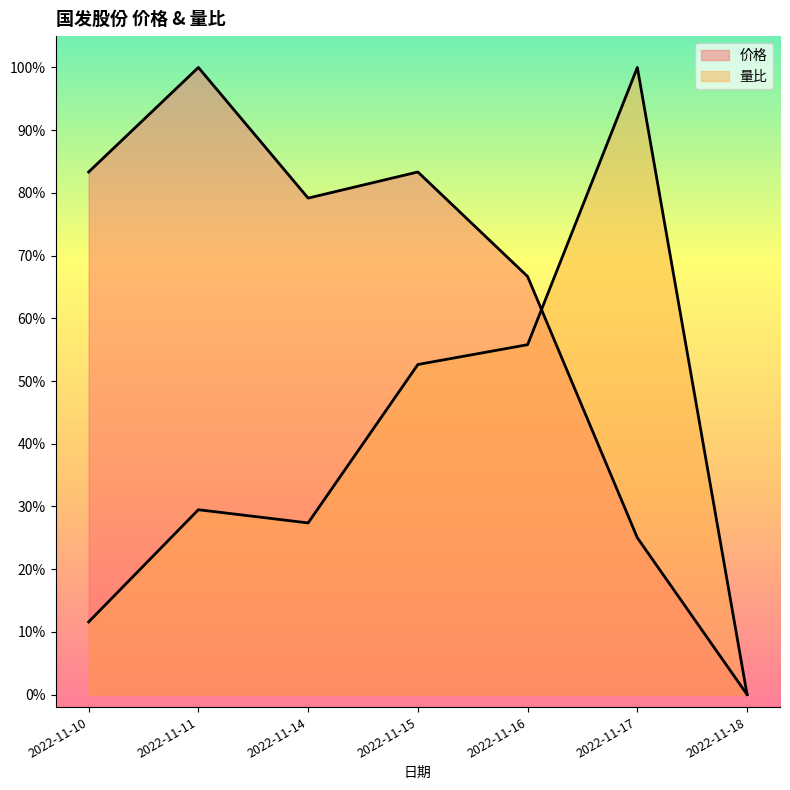

At which category does the chart reach its minimum across all series?

2022-11-18